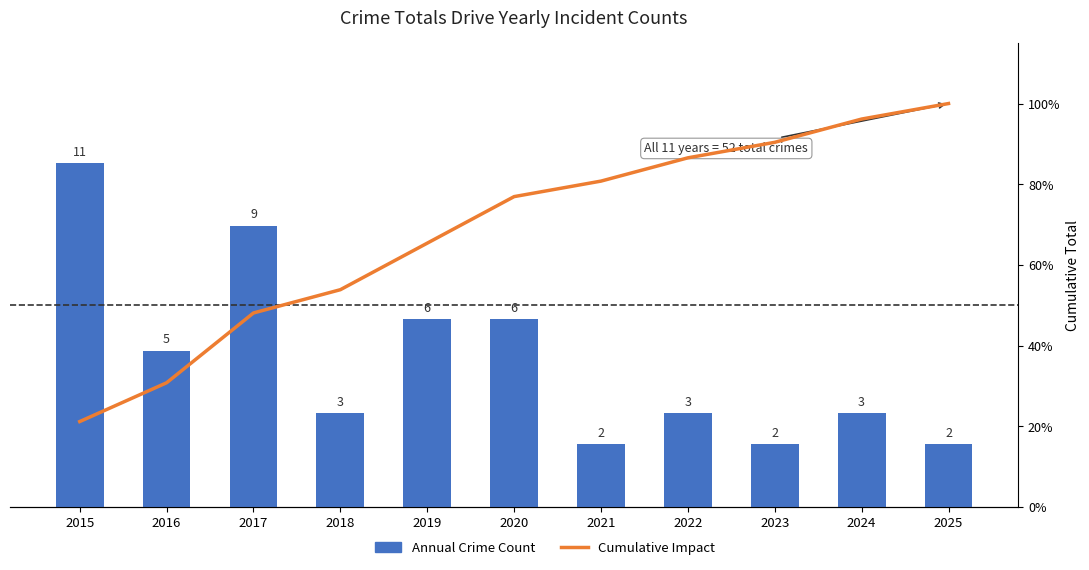

Reading left to right, list all the values displayed in this chart.

Annual Crime Count: 11.0	5.0	9.0	3.0	6.0	6.0	2.0	3.0	2.0	3.0	2.0
Cumulative Impact: 21.2	30.8	48.1	53.8	65.4	76.9	80.8	86.5	90.4	96.2	100.0